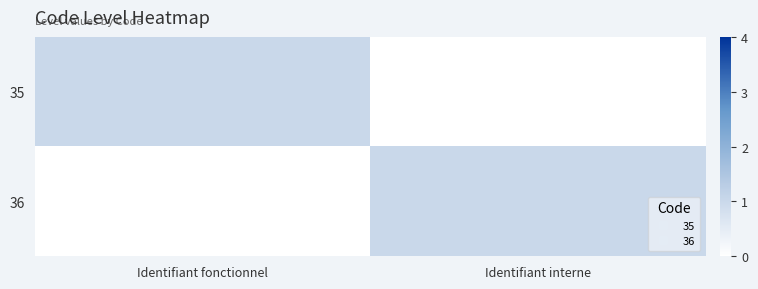

What is the difference between the highest and lowest values at Identifiant interne?

1